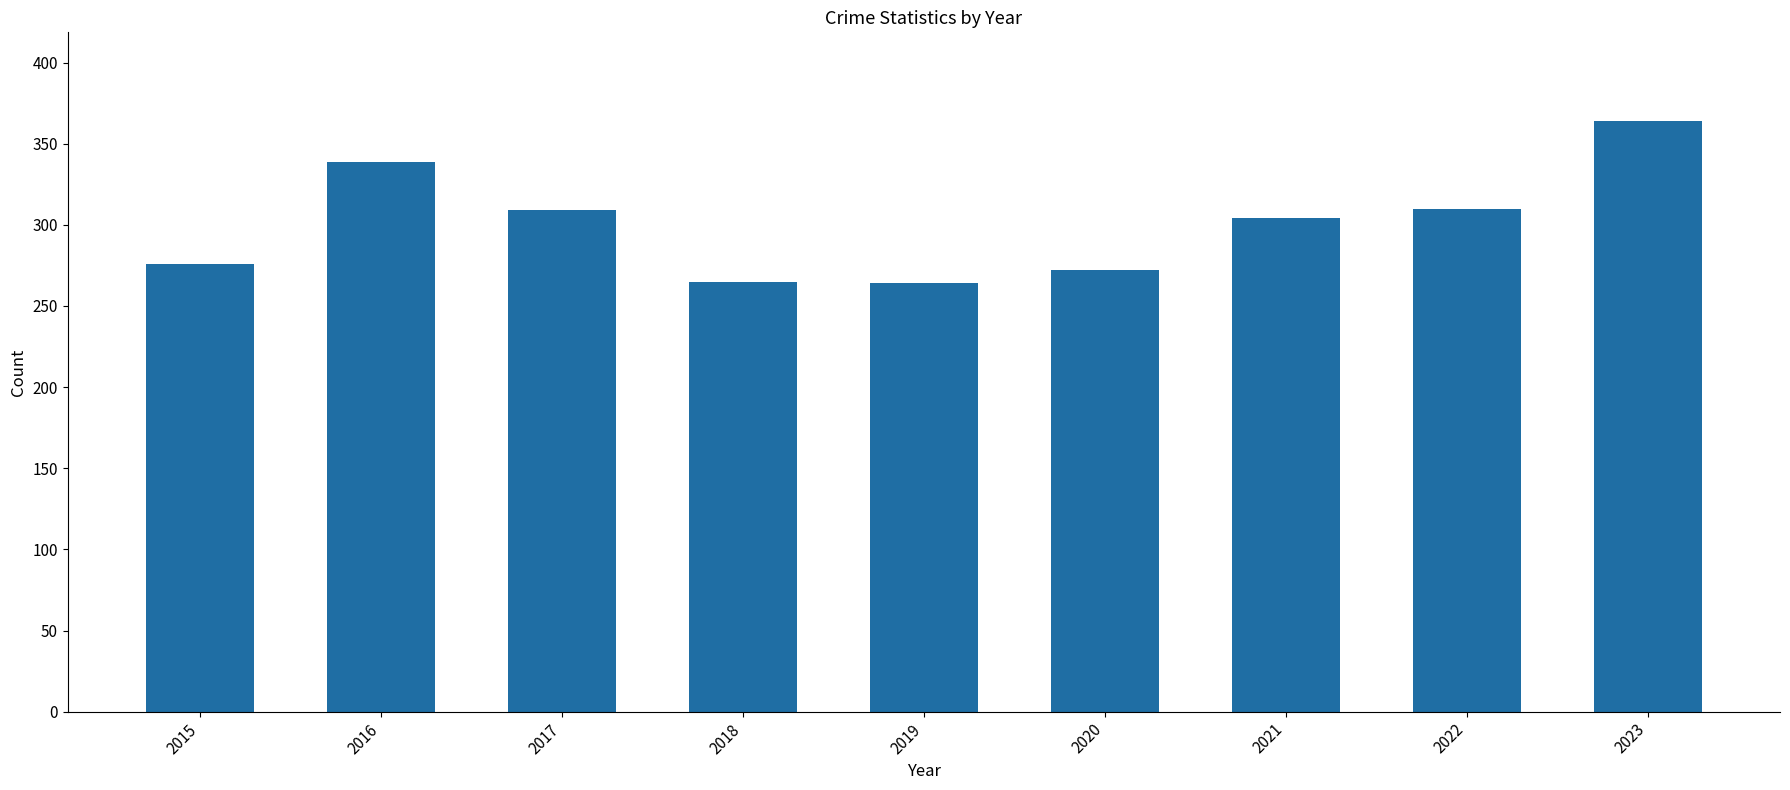

What is the change in value from 2016 to 2017?

-30